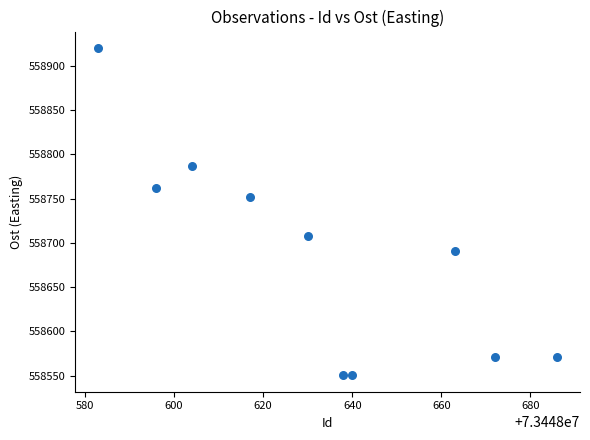

What is the average Y value?

558686.2